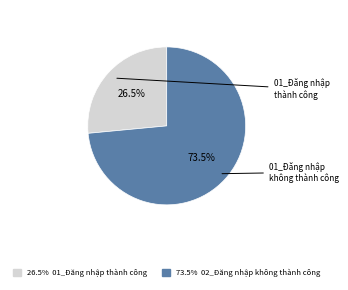

Is there a majority slice in this chart?

Yes